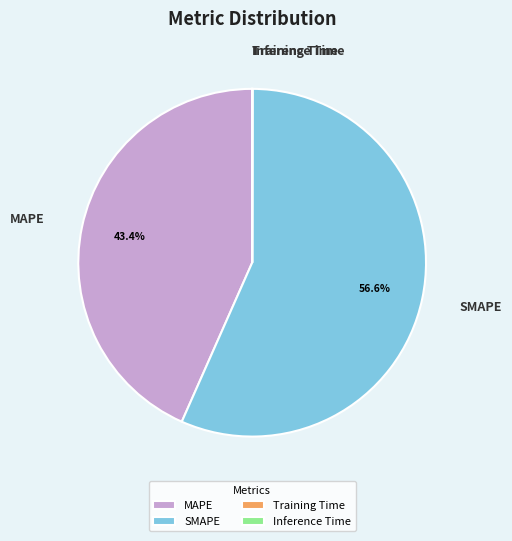

What is the majority slice?

SMAPE